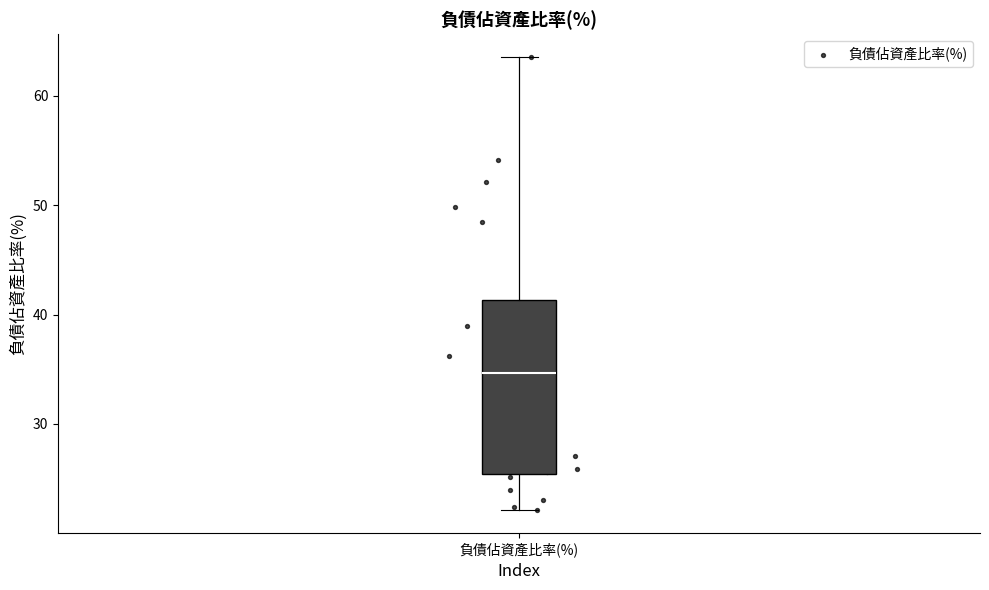

Transcribe this box plot: give where the median line is, the range the box spans, and where the two whiskers end, as read against the y-axis. The values are not printed on the chart, so give them approximately, as read against the axis.

median 35, box 25 to 41, whiskers 22 to 64